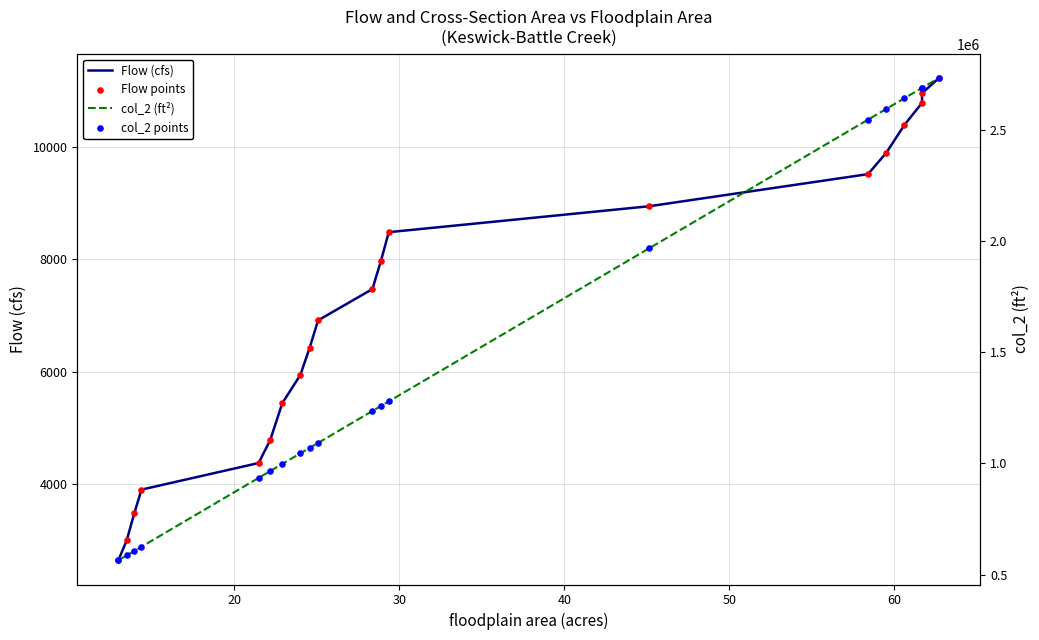

Which series reaches the maximum Y coordinate?

col_2 (ft²)